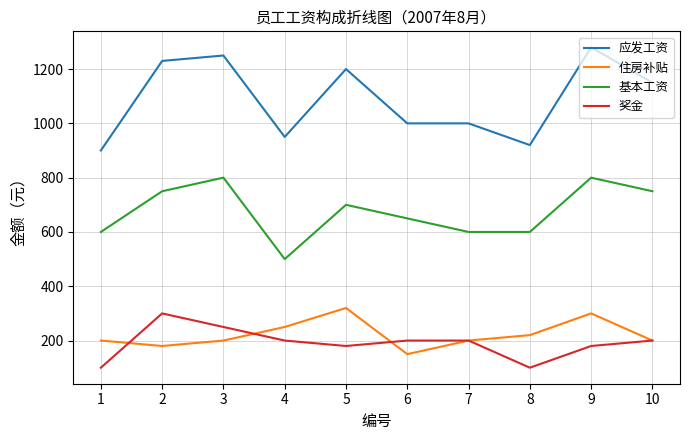

What are all the series names shown in the legend?

应发工资, 住房补贴, 基本工资, 奖金